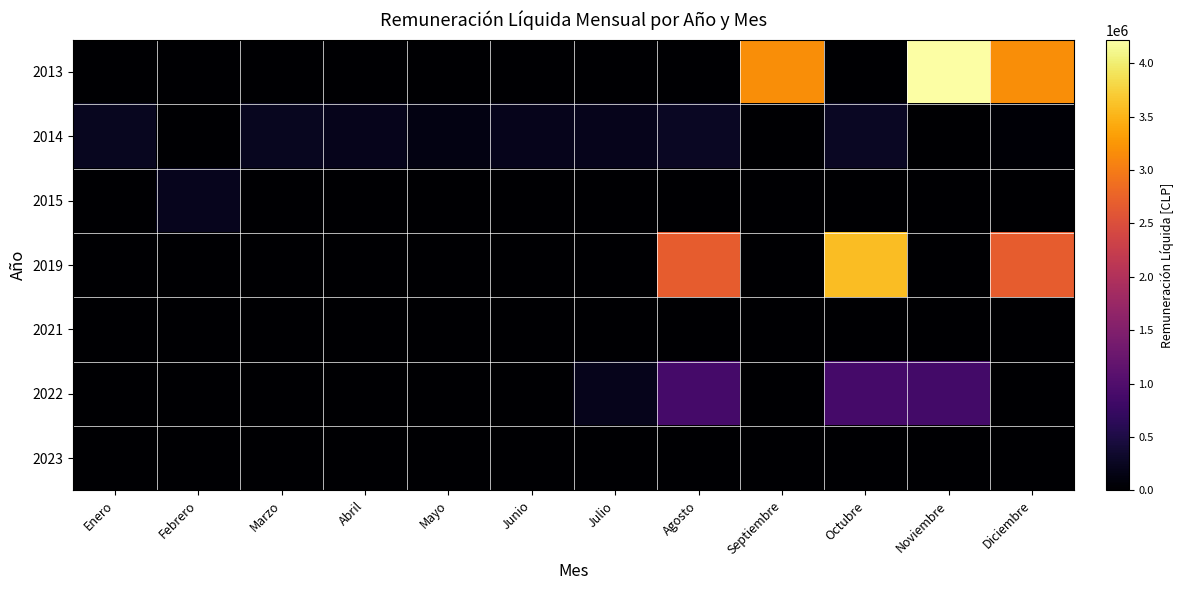

Count the number of data series in this chart.

7